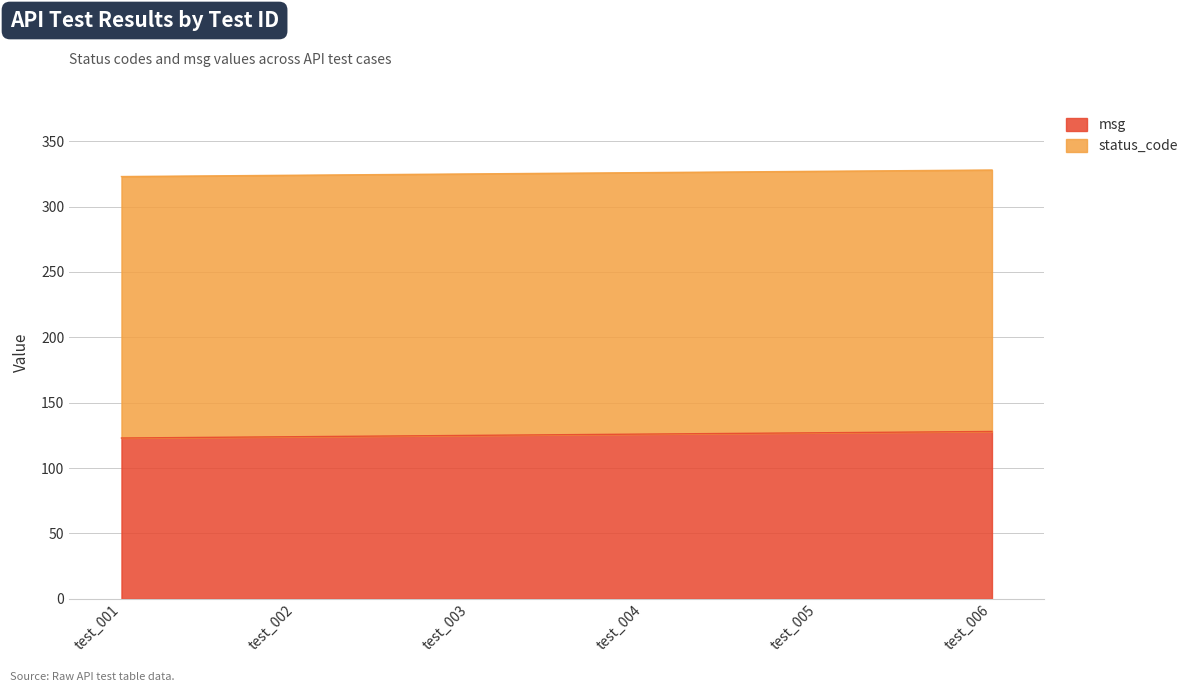

What is the smallest value displayed?

123